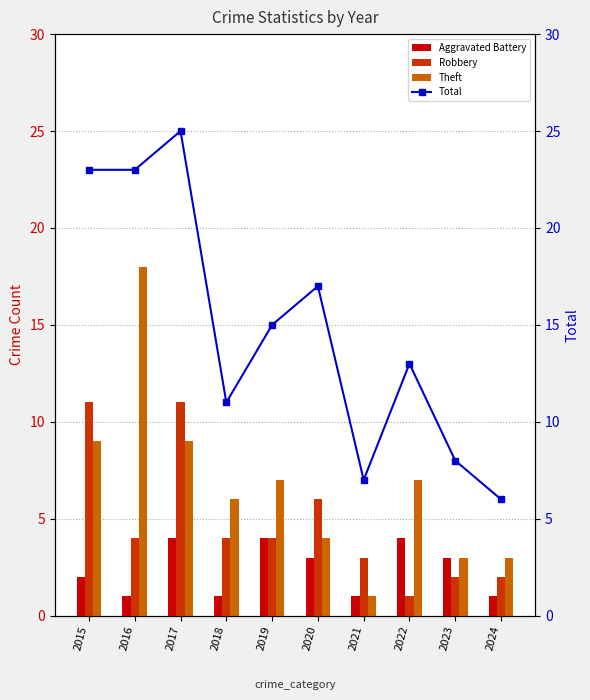

What is the sum of all Total values?

148